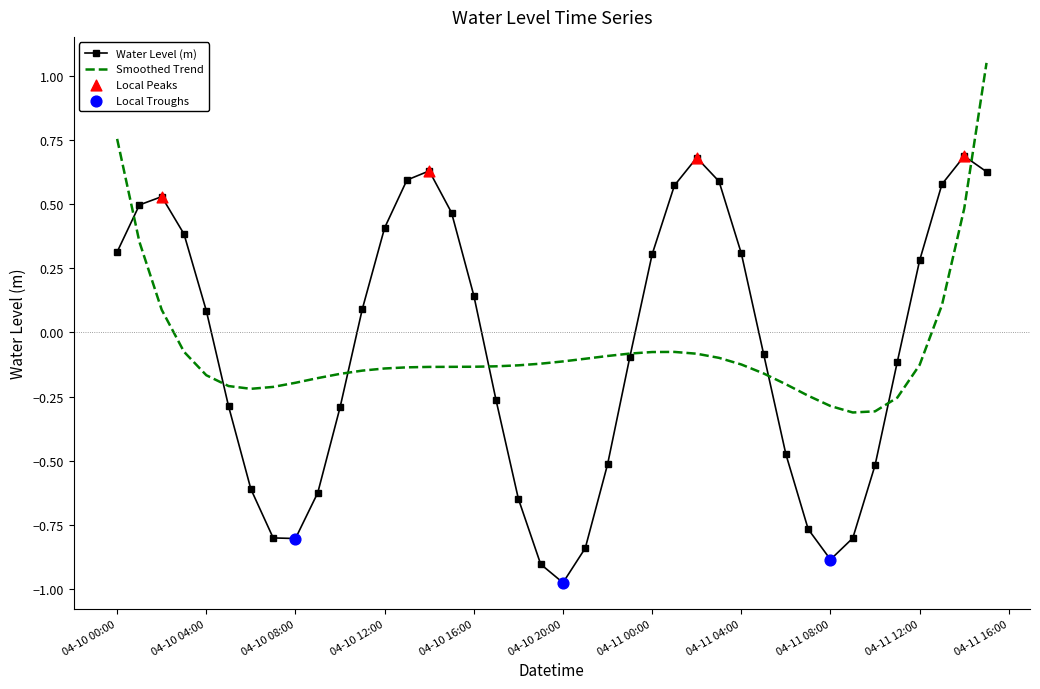

What is the highest value of the Water Level (m) series?

0.7